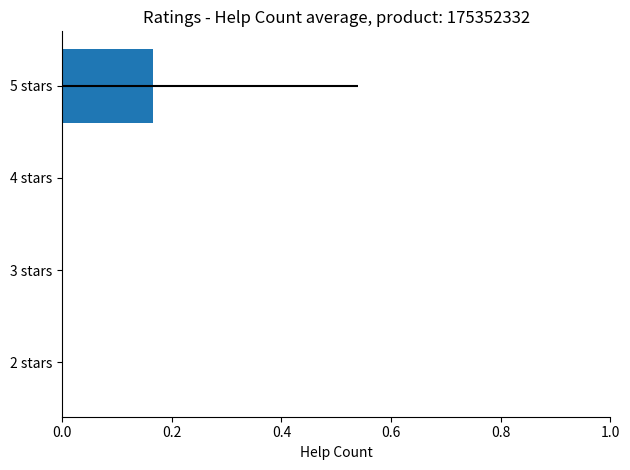

Reading left to right, what are all the values shown in this chart?

0.0	0.0	0.0	0.2